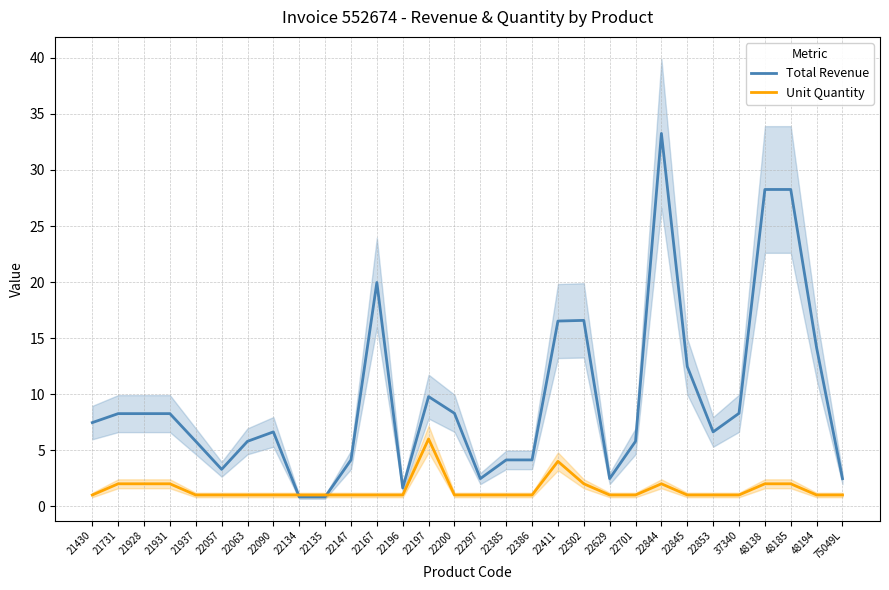

What is the total value across all series at 22411?

20.5